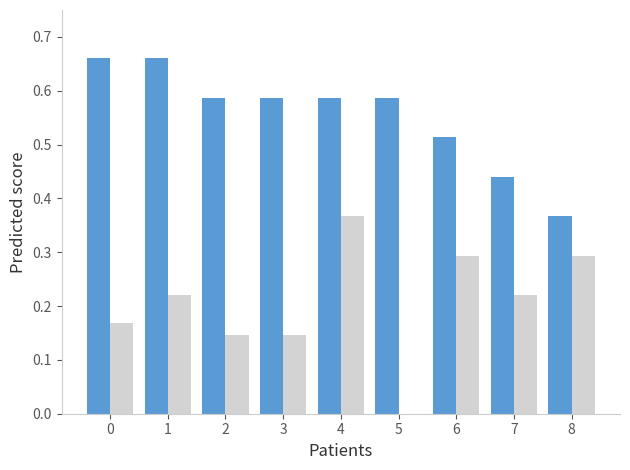

What is the total value across all series at 0?

0.8